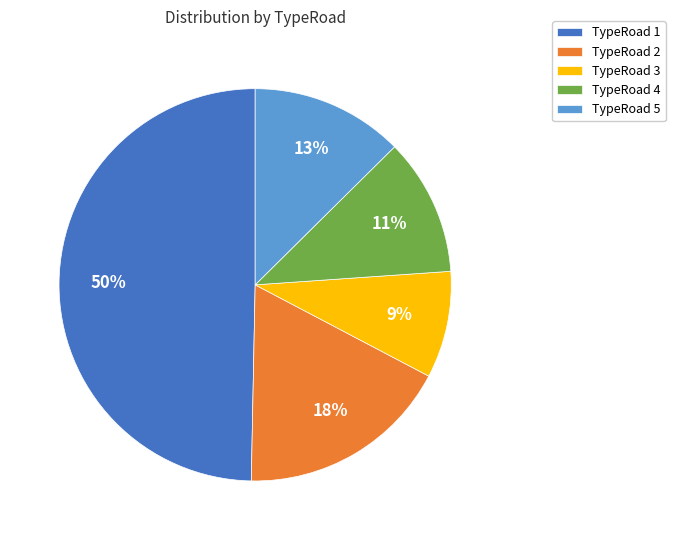

To the nearest percent, what is the average slice percentage?

20%